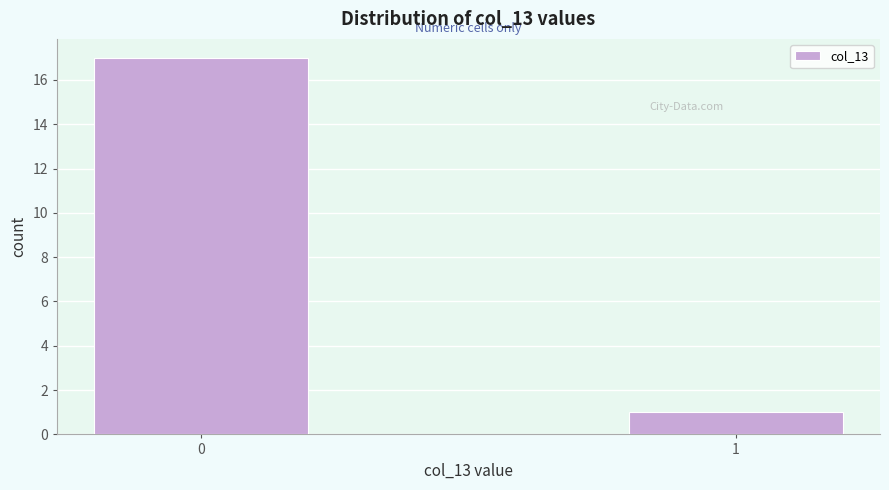

Reading left to right, transcribe all the data shown in this chart.

17	1